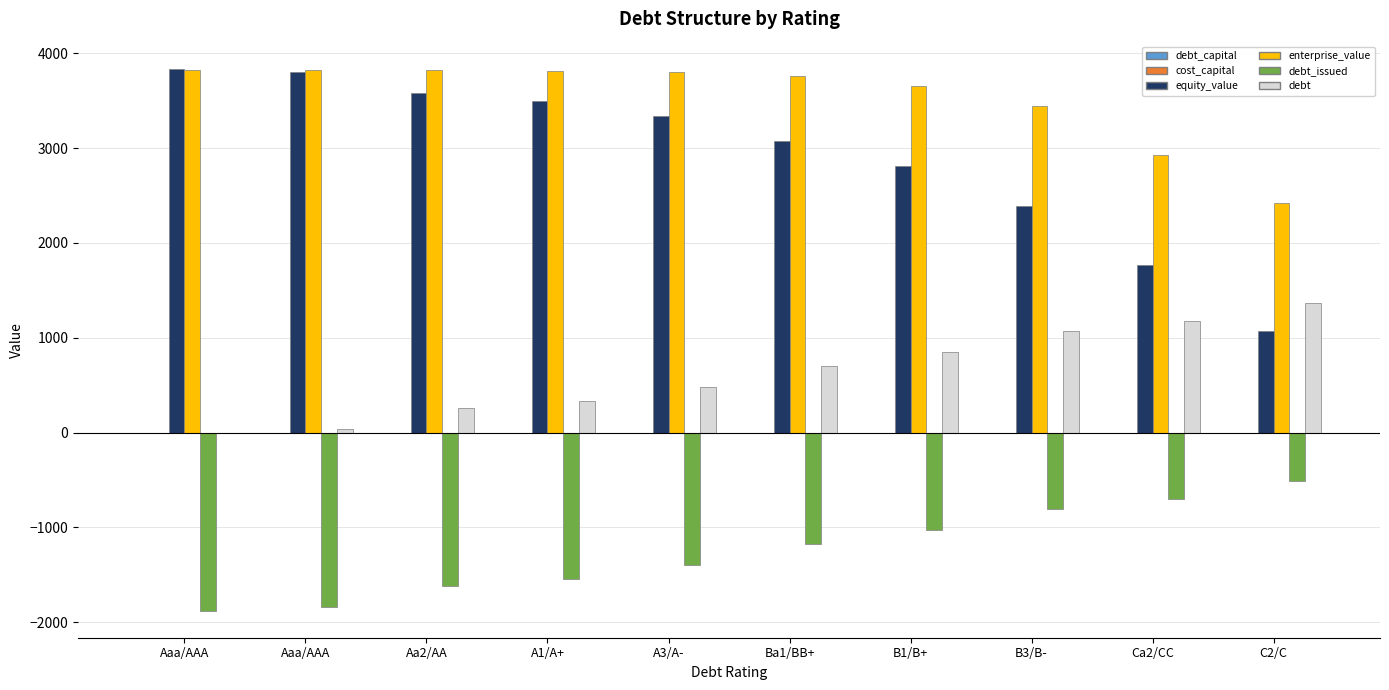

True or false: cost_capital has a value of 0.0 at A3/A-.

False